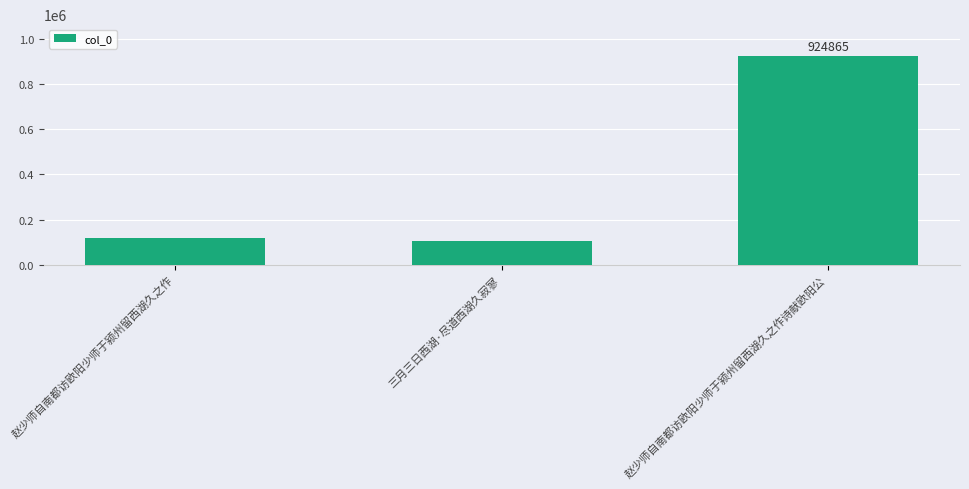

What is the average value?

382922